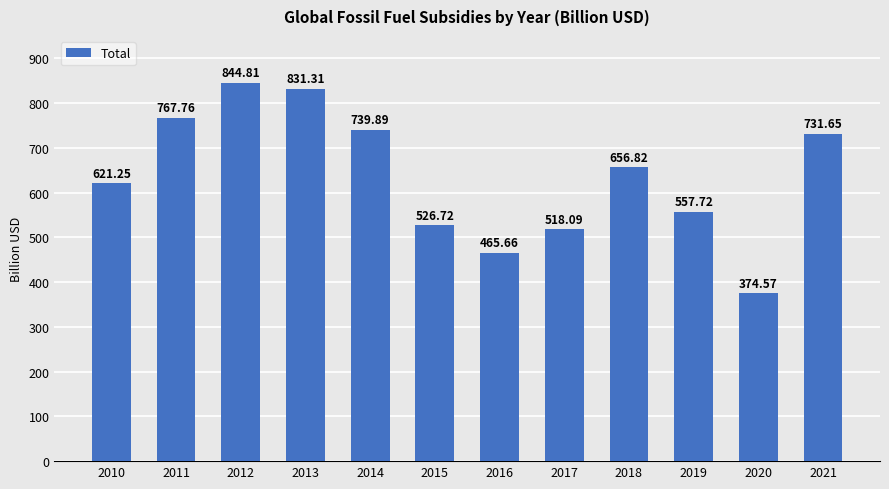

Between 2014 and 2018, which is larger?

2014